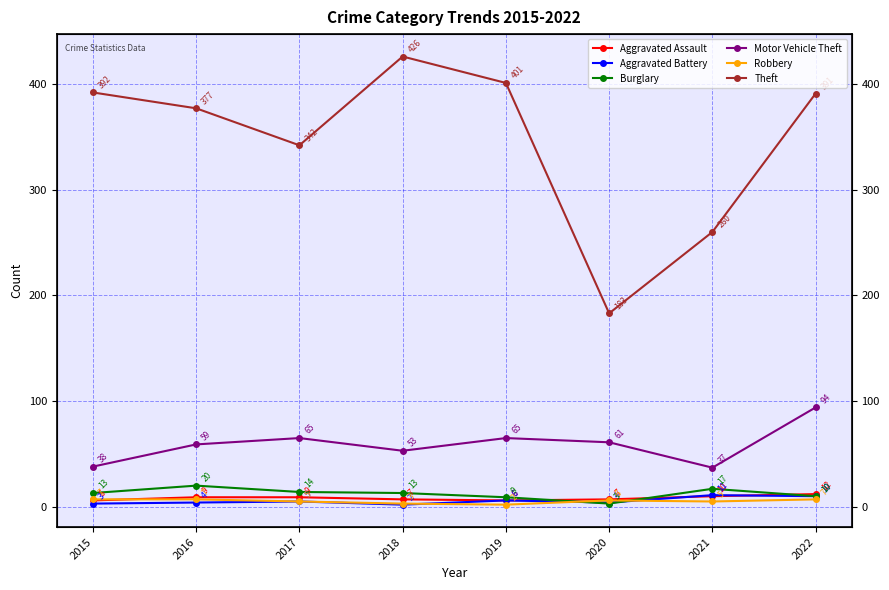

What is the sum of the Aggravated Battery values at 2020 and 2022?

14